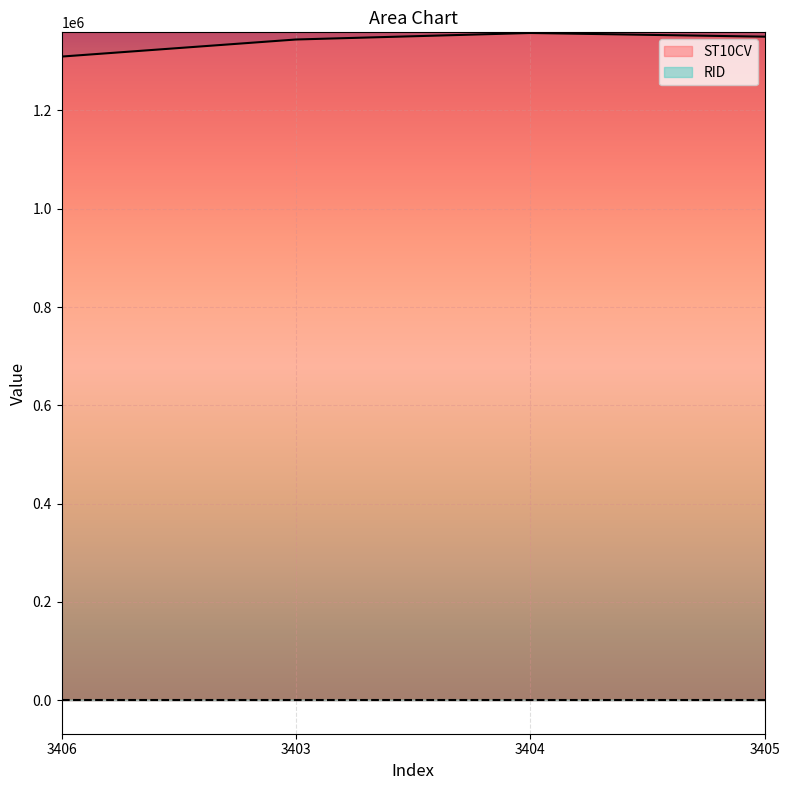

Rank the categories by value from lowest to highest.

3406, 3403, 3405, 3404